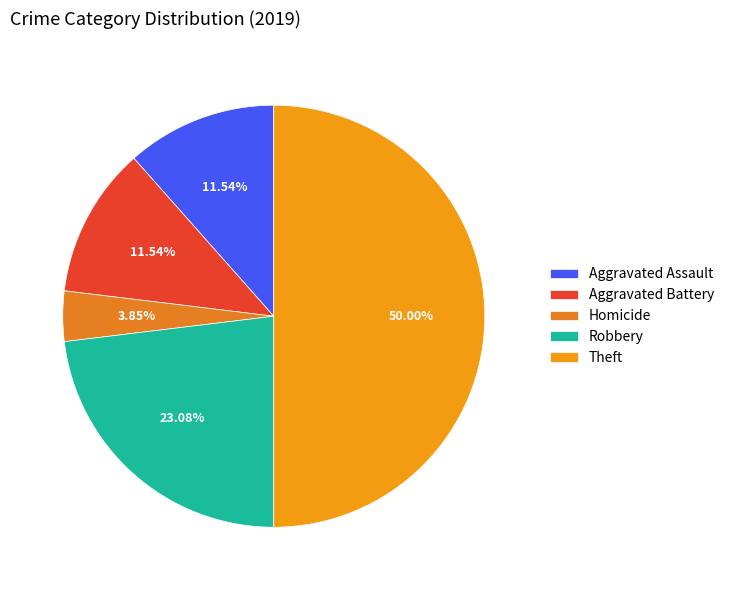

Is Robbery the majority of the pie?

No